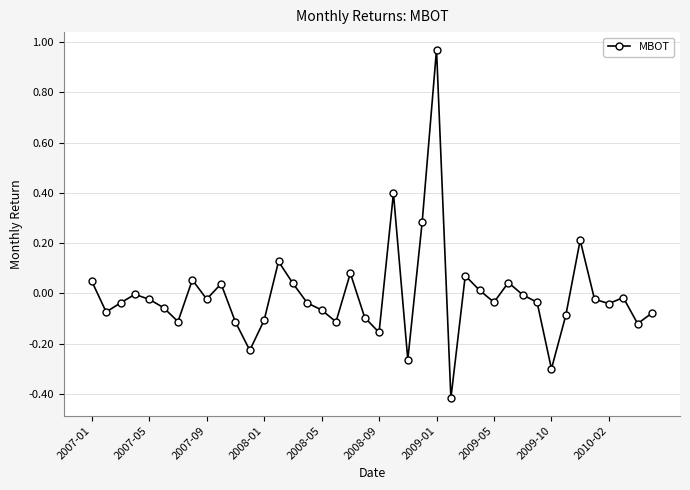

What is the difference between the maximum and minimum values?

1.4